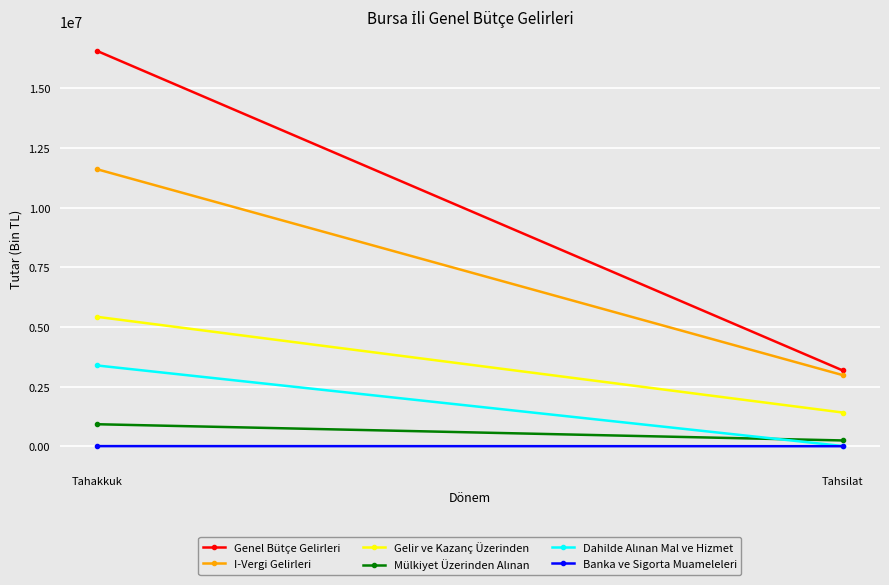

What is the label of the 1st point from the left?

Tahakkuk